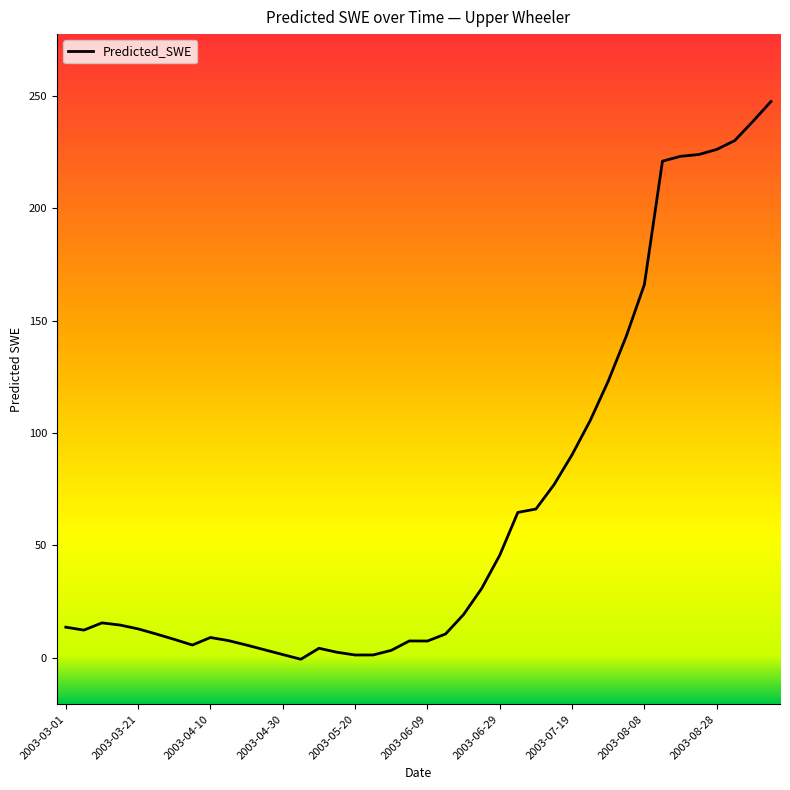

What is the maximum value shown in the chart?

247.6